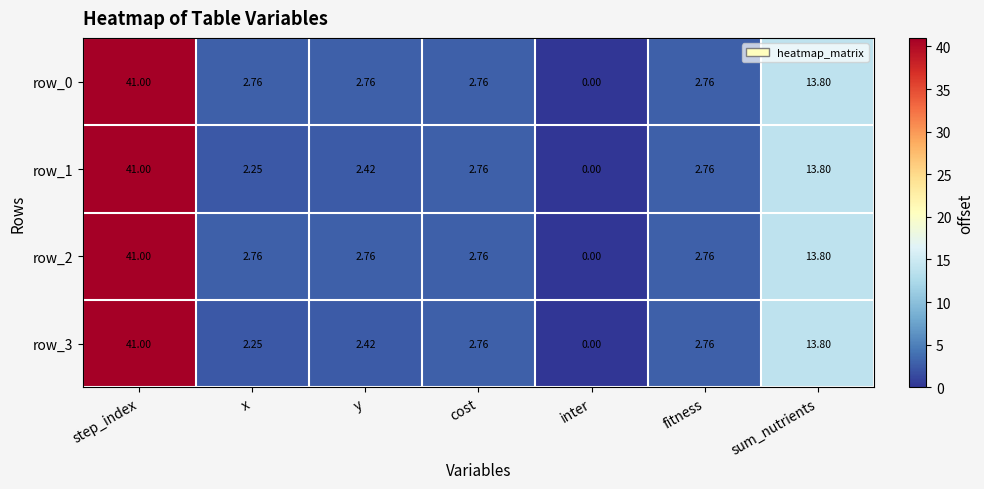

Where does the row_3 series first go above 2?

step_index